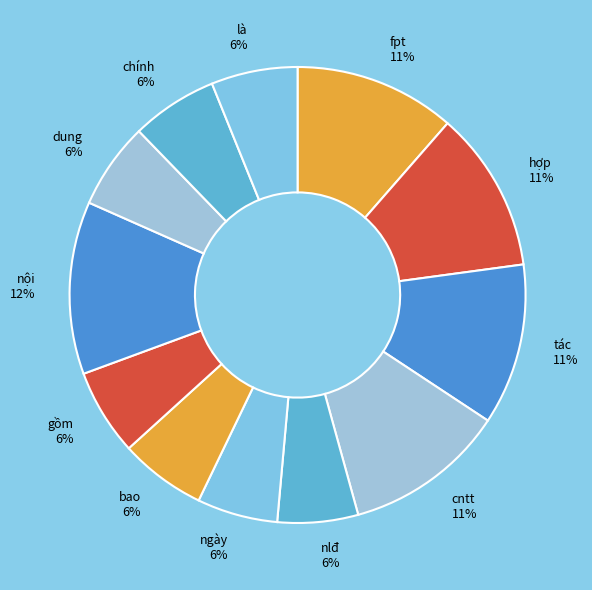

Is the sum of ngày 6% and bao 6% greater than half?

No